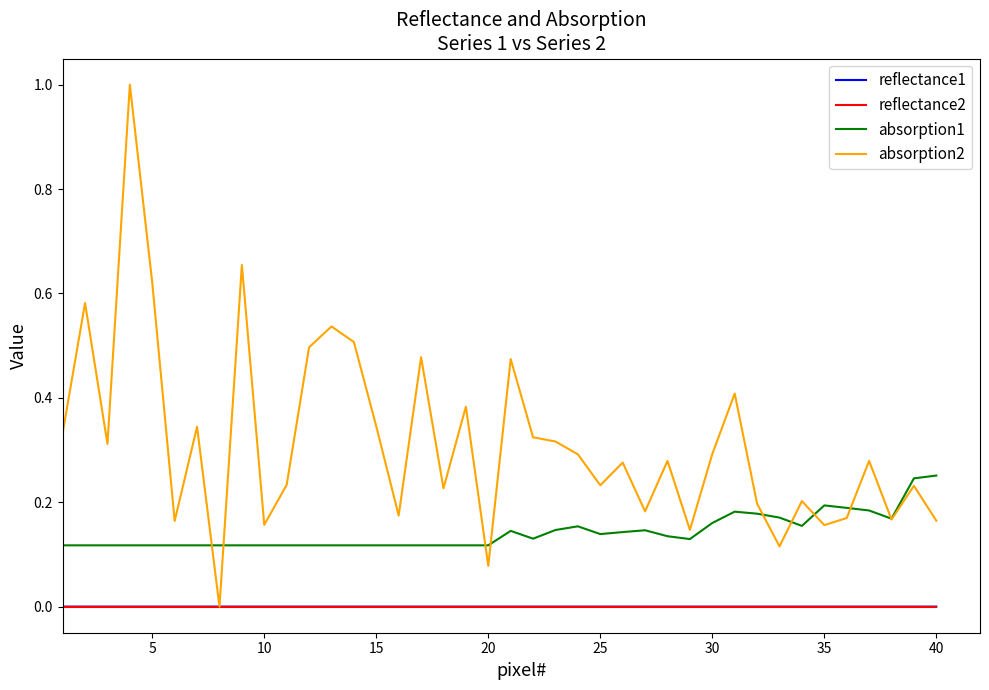

True or false: reflectance2 and reflectance1 intersect in this chart.

False